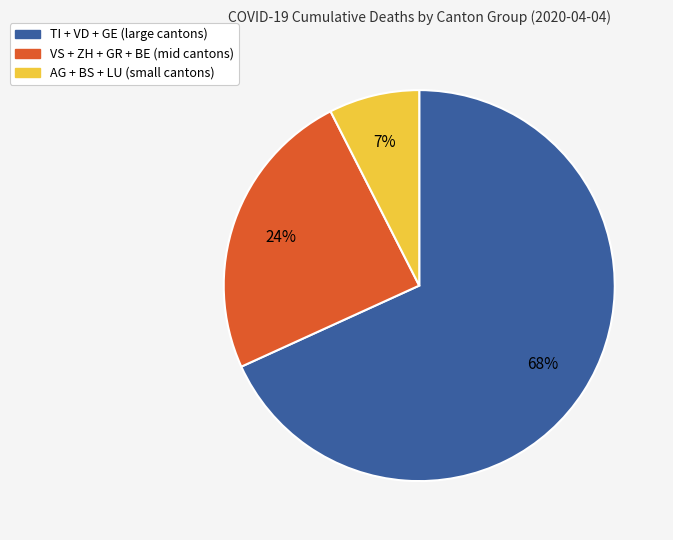

To the nearest percent, what is the average slice percentage?

33%